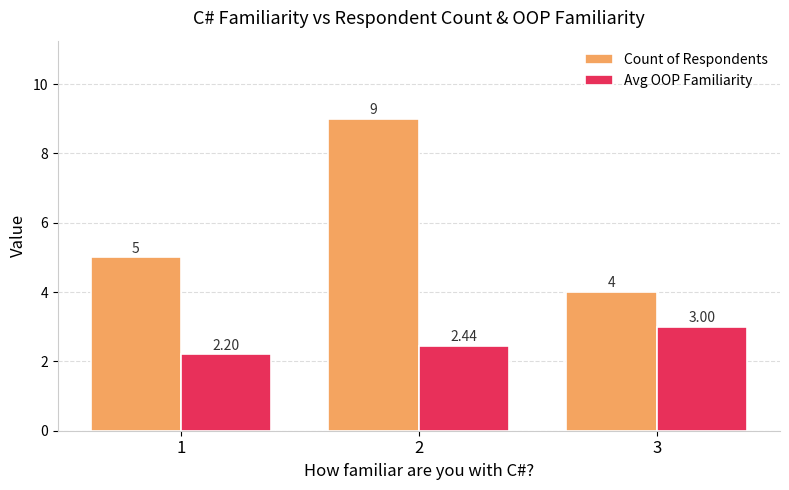

At which category does the chart reach its peak across all series?

2